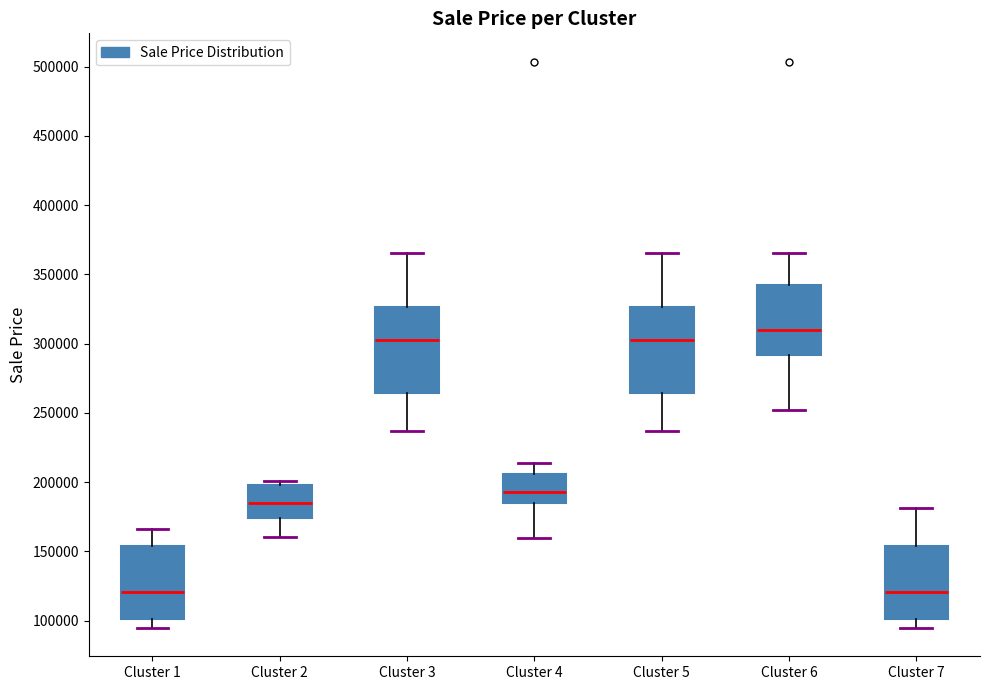

Reading left to right, read every box against the y-axis: the position of its median line, the range the box covers, and the ends of its whiskers. The values are not printed on the chart, so give them approximately, as read against the axis.

Cluster 1: median 120000, box 100000 to 155000, whiskers 95000 to 165000
Cluster 2: median 185000, box 175000 to 200000, whiskers 160000 to 200000 (just above the box's upper edge)
Cluster 3: median 300000, box 265000 to 325000, whiskers 235000 to 365000
Cluster 4: median 195000, box 185000 to 205000, whiskers 160000 to 215000
Cluster 5: median 300000, box 265000 to 325000, whiskers 235000 to 365000
Cluster 6: median 310000, box 290000 to 345000, whiskers 250000 to 365000
Cluster 7: median 120000, box 100000 to 155000, whiskers 95000 to 180000